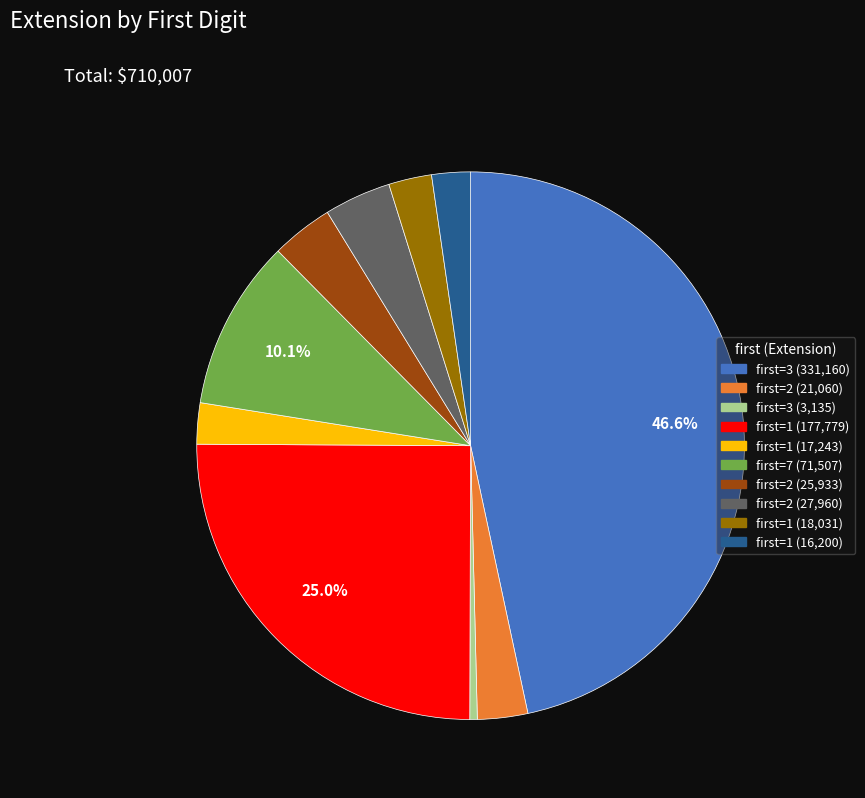

How many slices are in this pie chart?

10